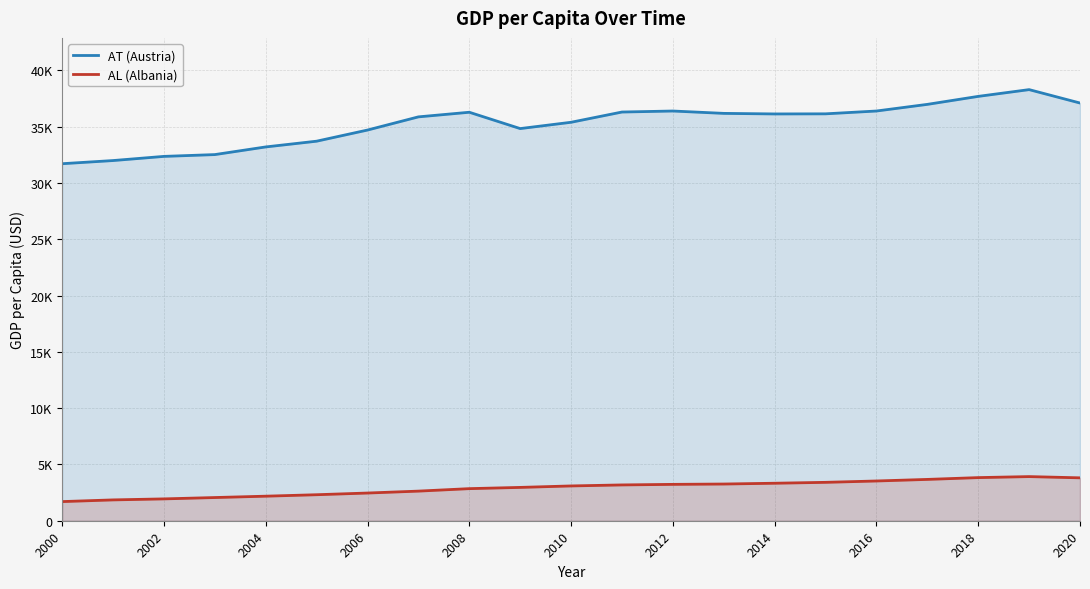

True or false: AT (Austria) has a value of 54540 at 17.

False